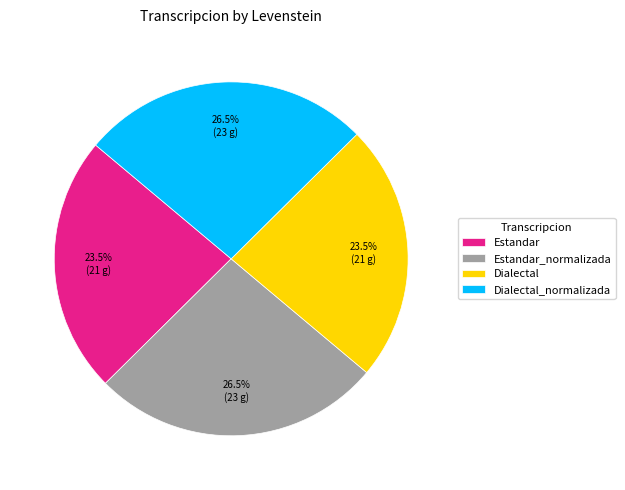

Does Dialectal_normalizada account for over 50% of the chart?

No